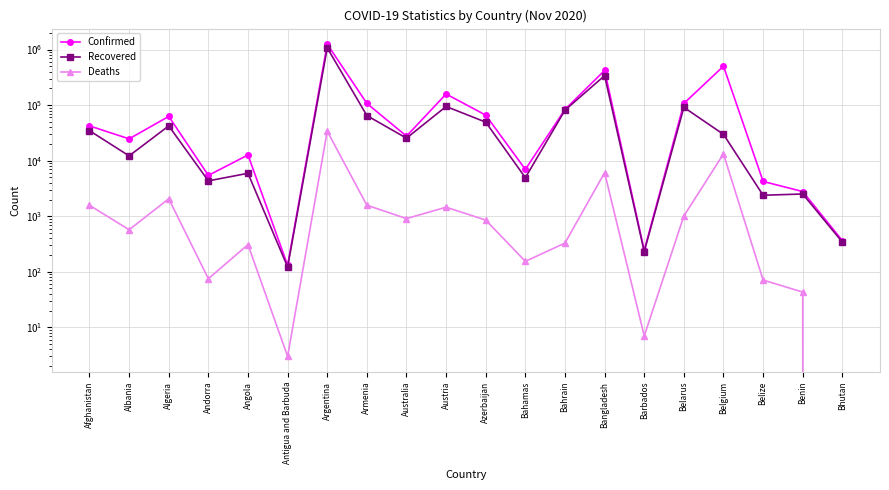

How many categories are shown in the chart?

20